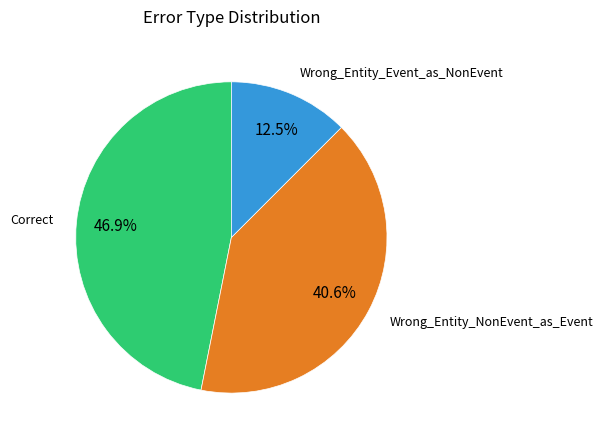

Count the number of slices in the pie.

3